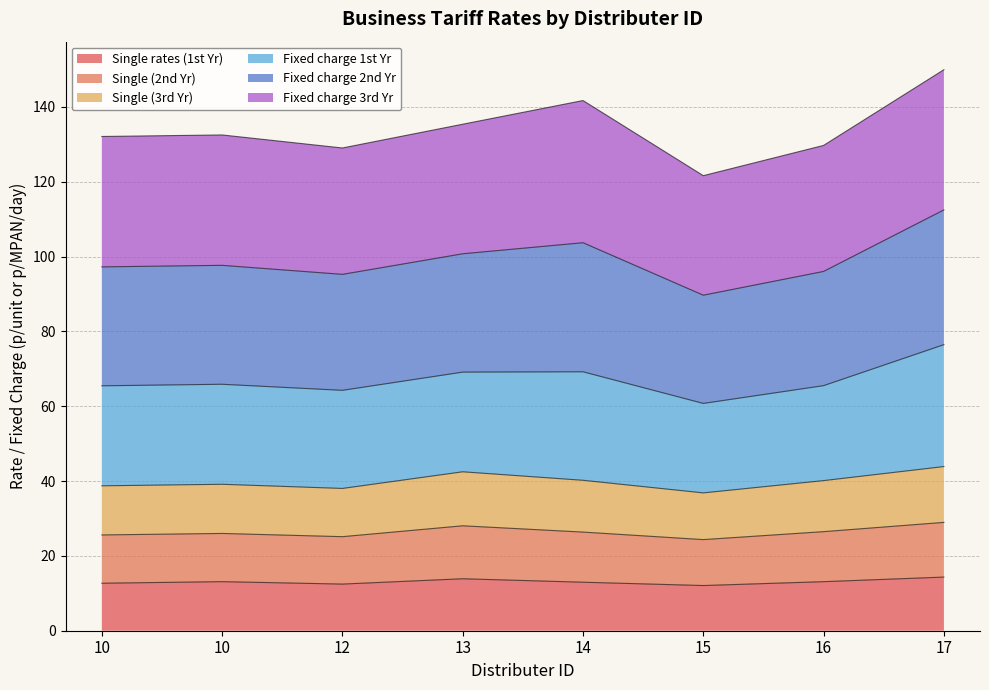

True or false: Single (3rd Yr) and Single rates (1st Yr) intersect in this chart.

False